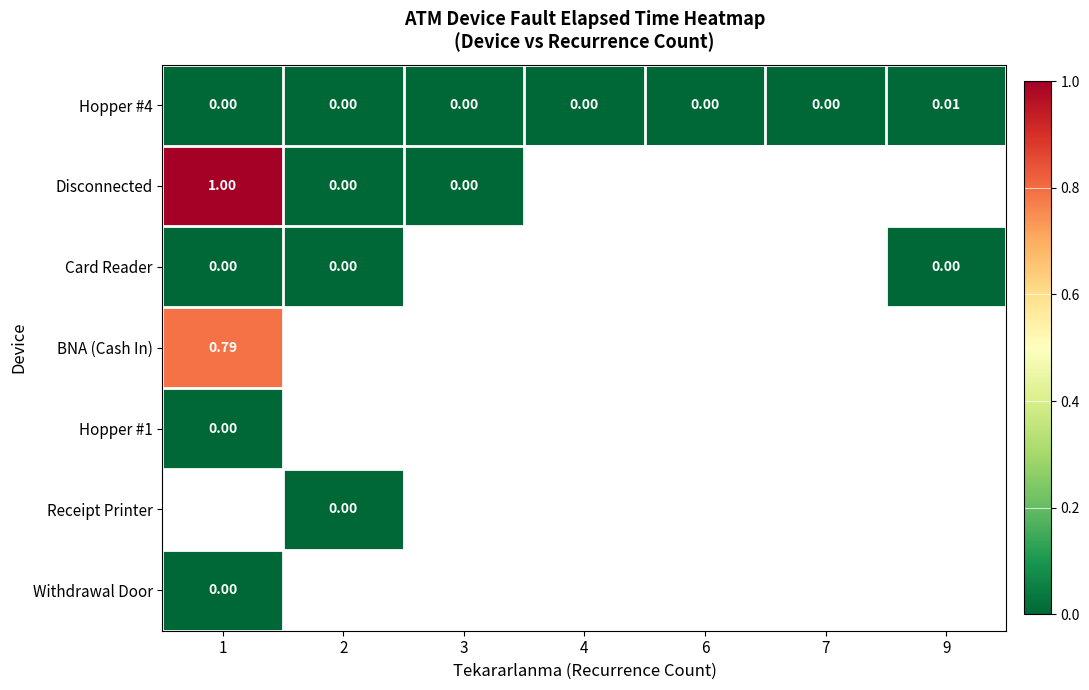

At how many categories does at least one series exceed 0?

7